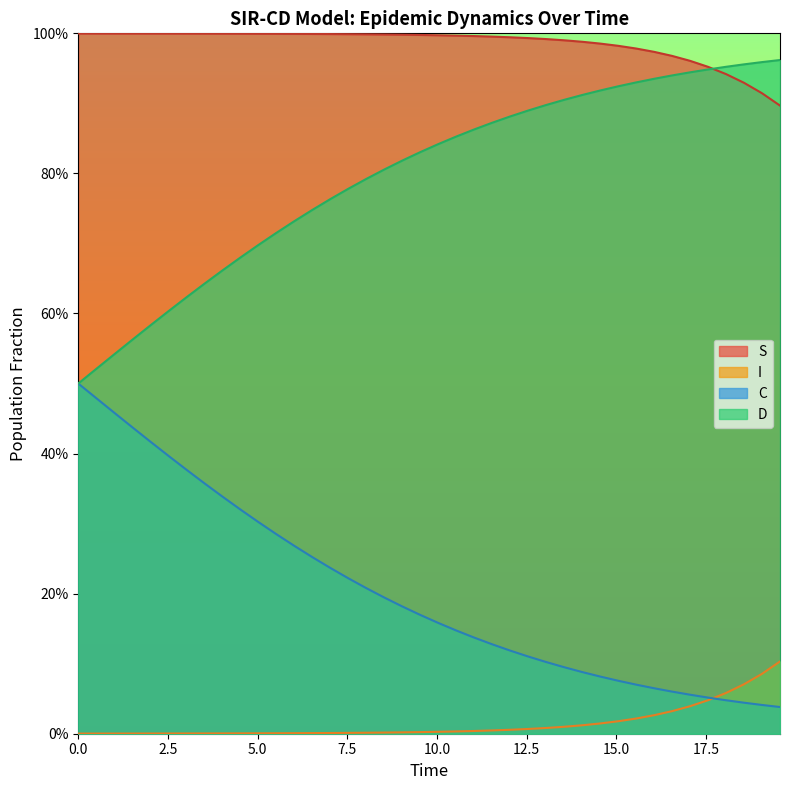

Which series has the largest total across all categories?

S